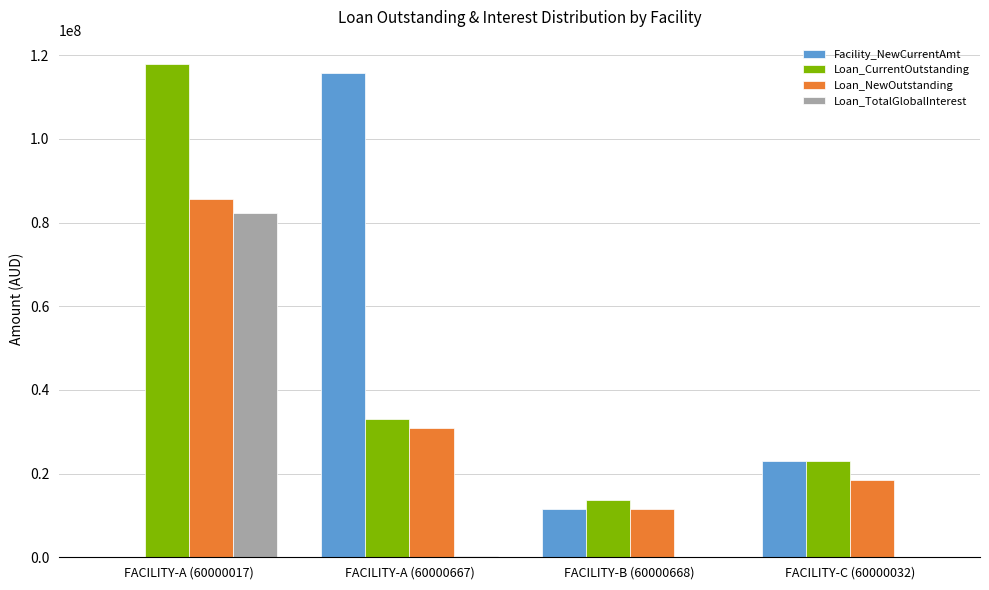

Which series changed the most between FACILITY-A (60000017) and FACILITY-C (60000032)?

Loan_CurrentOutstanding